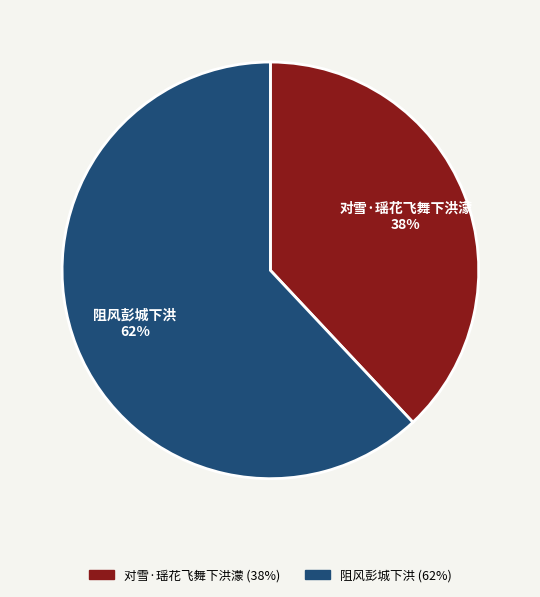

True or false: 阻风彭城下洪 accounts for 49% of the total.

False